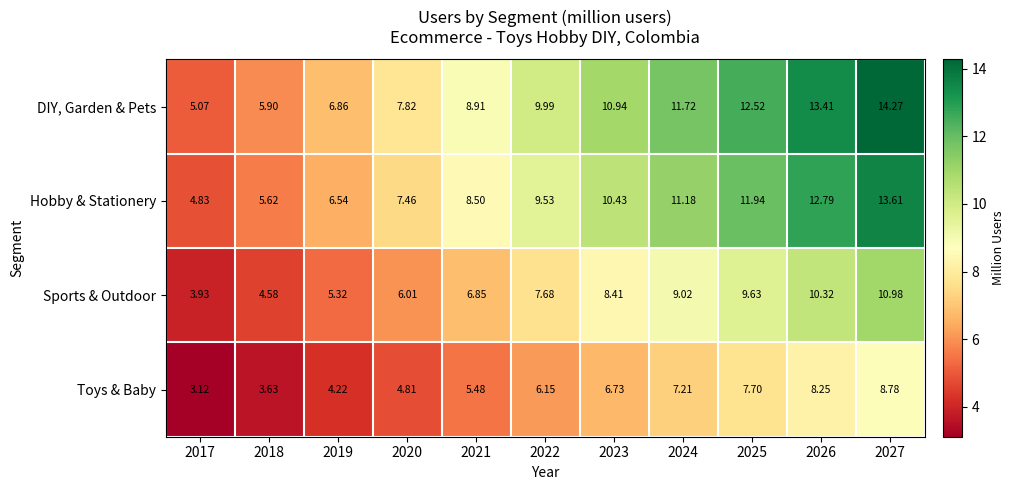

Rank the series at 2017 from lowest to highest value.

Toys & Baby, Sports & Outdoor, Hobby & Stationery, DIY, Garden & Pets